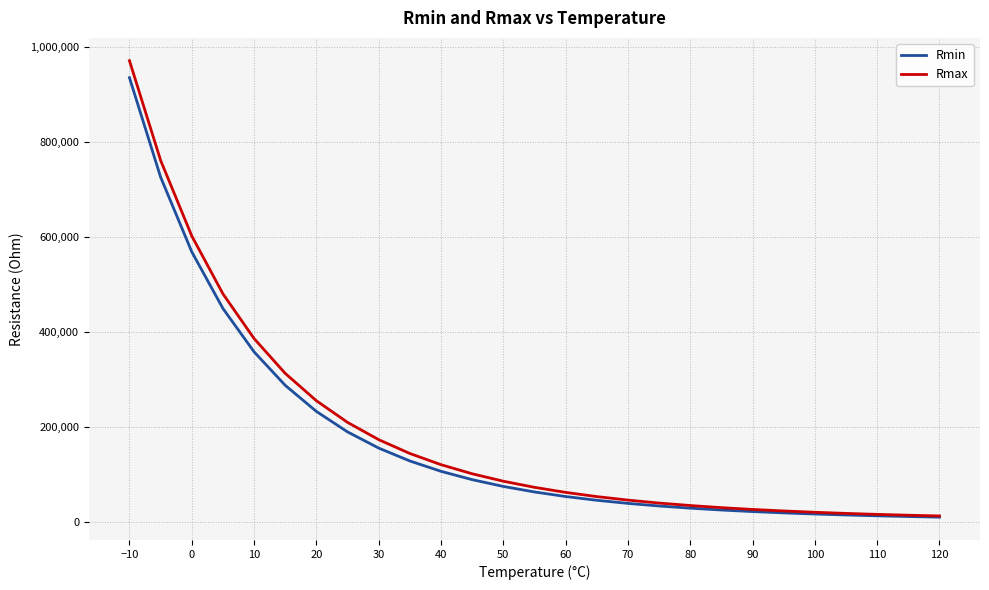

What is the highest value of the Rmax series?

971523.6